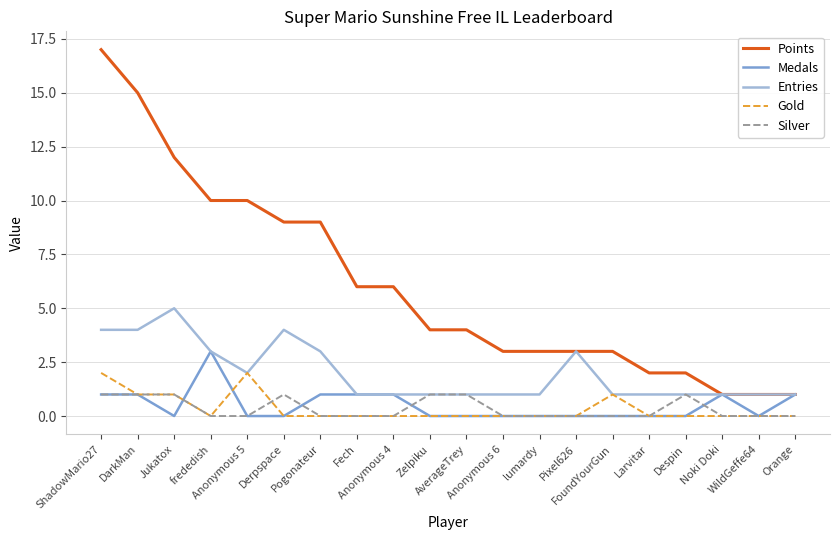

Which series has the widest spread of values?

Points